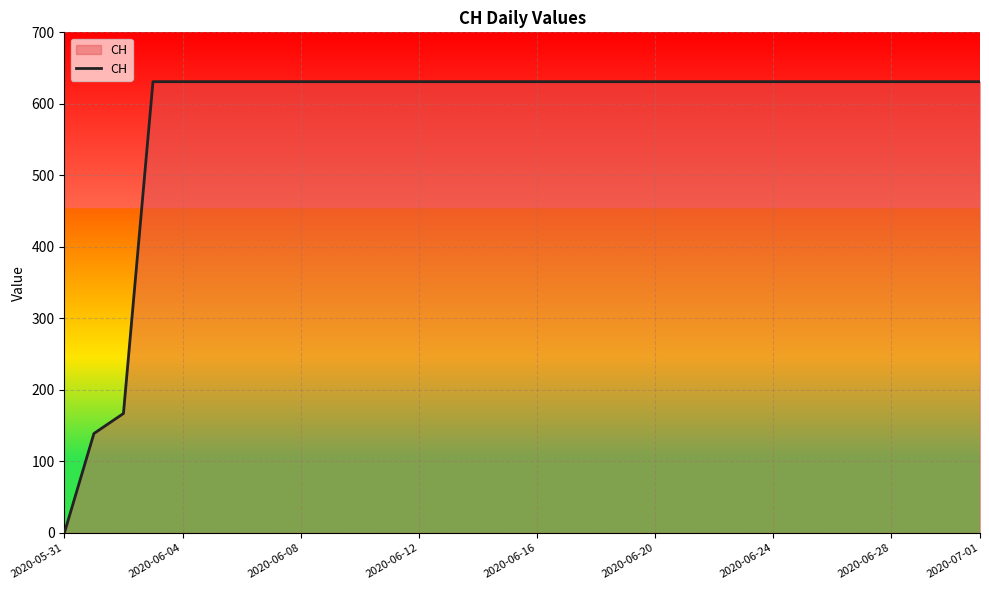

What is the difference between the maximum and minimum values?

631